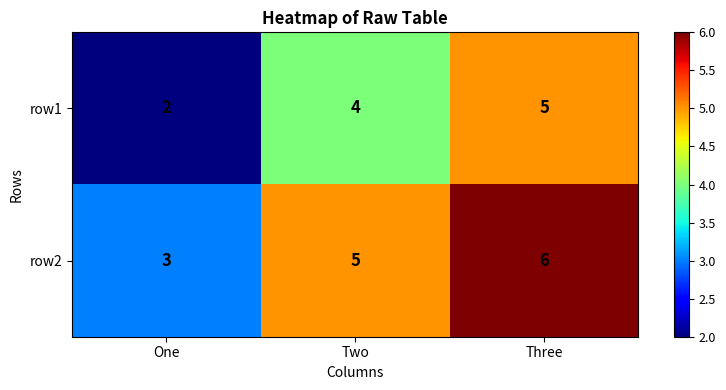

Reading right to left, what are all the values shown in this chart?

row1: 5	4	2
row2: 6	5	3